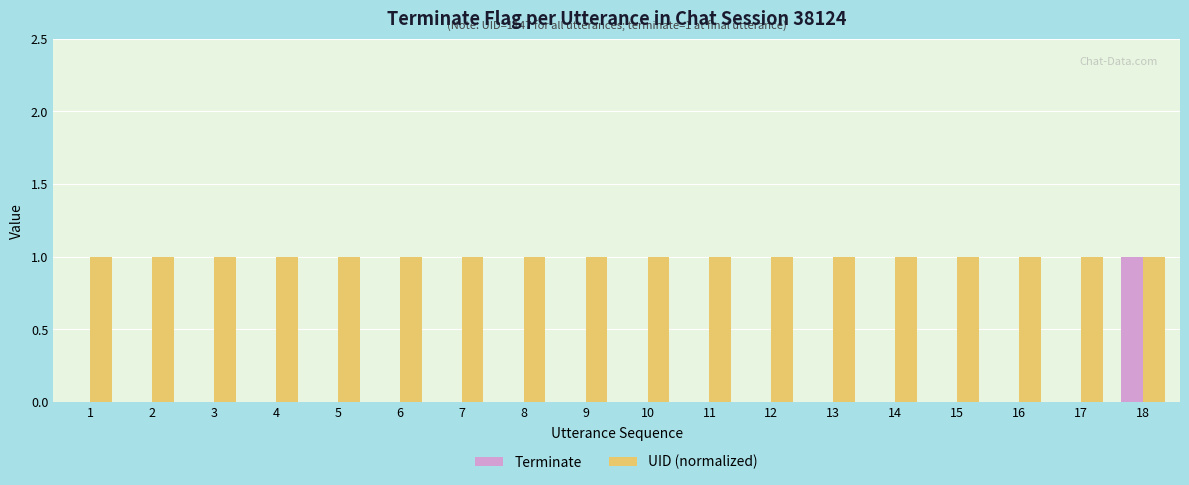

Are the bars grouped side by side (vs. stacked)?

Yes